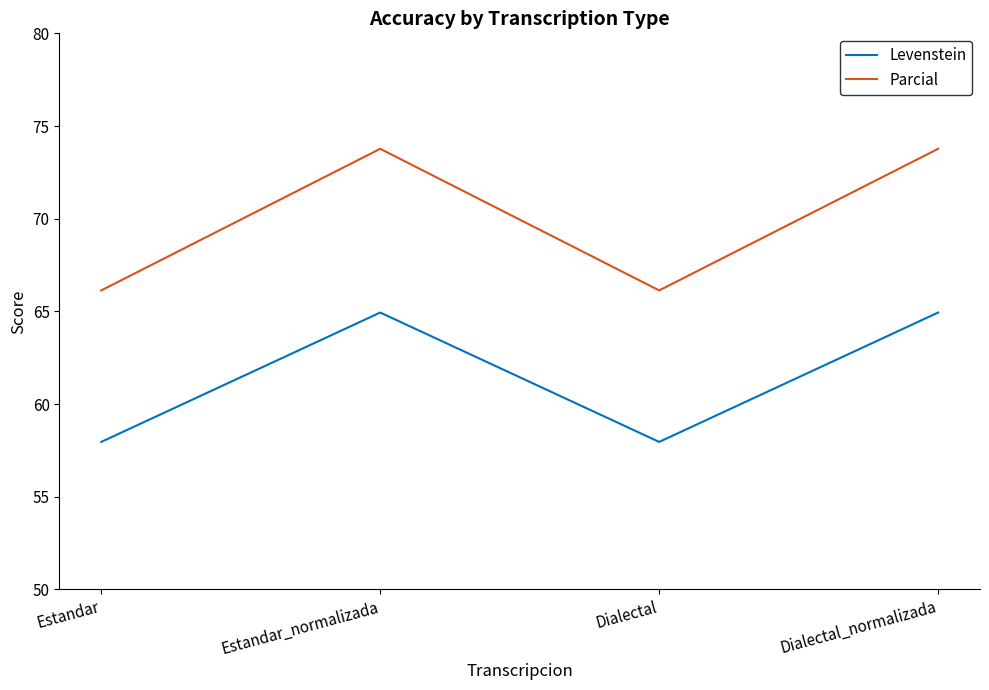

Rank the series by their average value, from lowest to highest.

Levenstein, Parcial